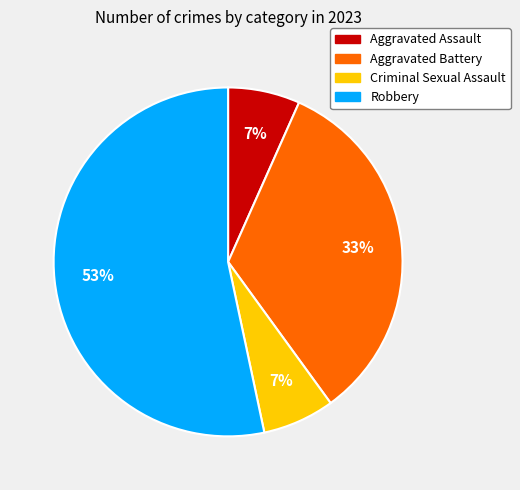

True or false: Aggravated Assault accounts for 1% of the total.

False